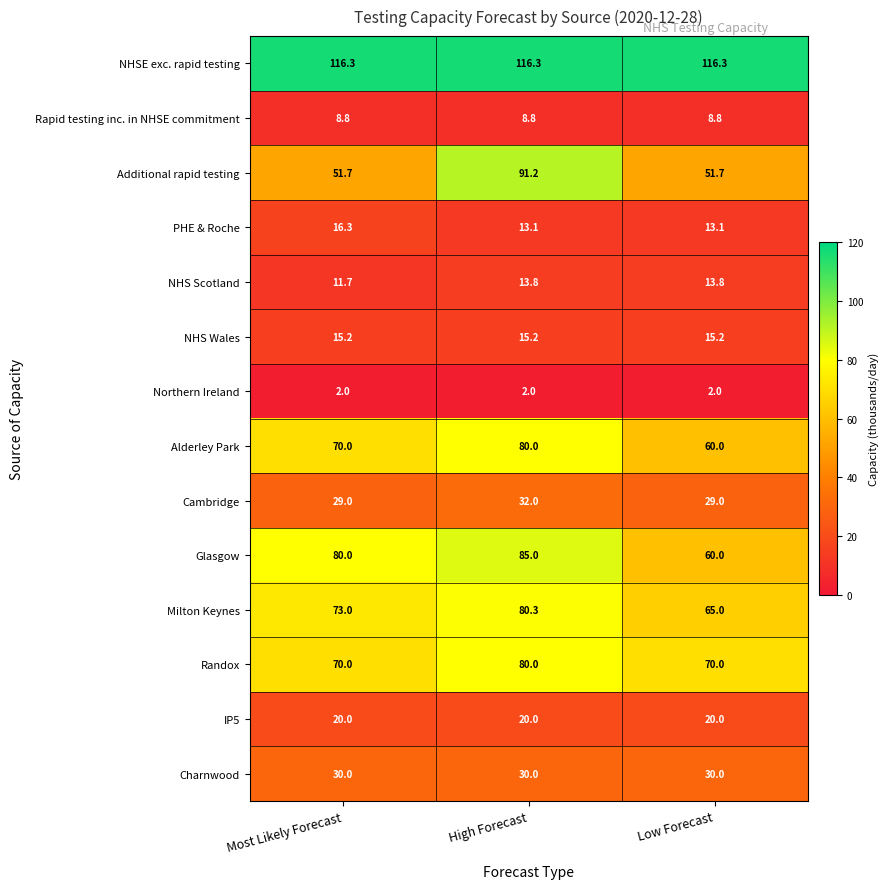

What is the minimum value shown in the chart?

2.0